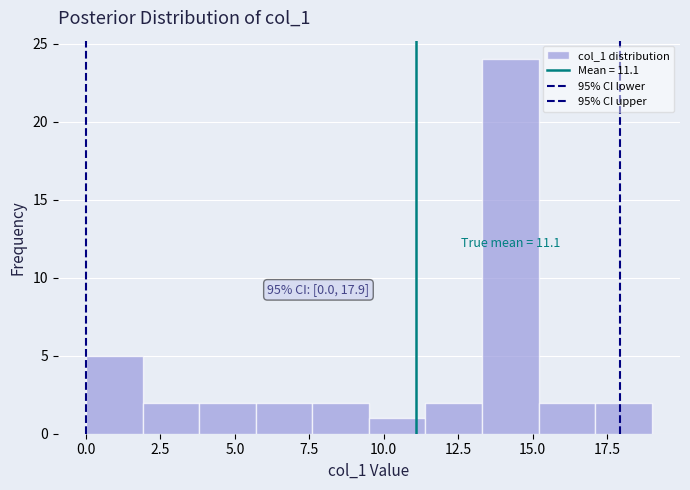

Read against the x-axis, roughly where is the centre of the tallest bar?

14.5